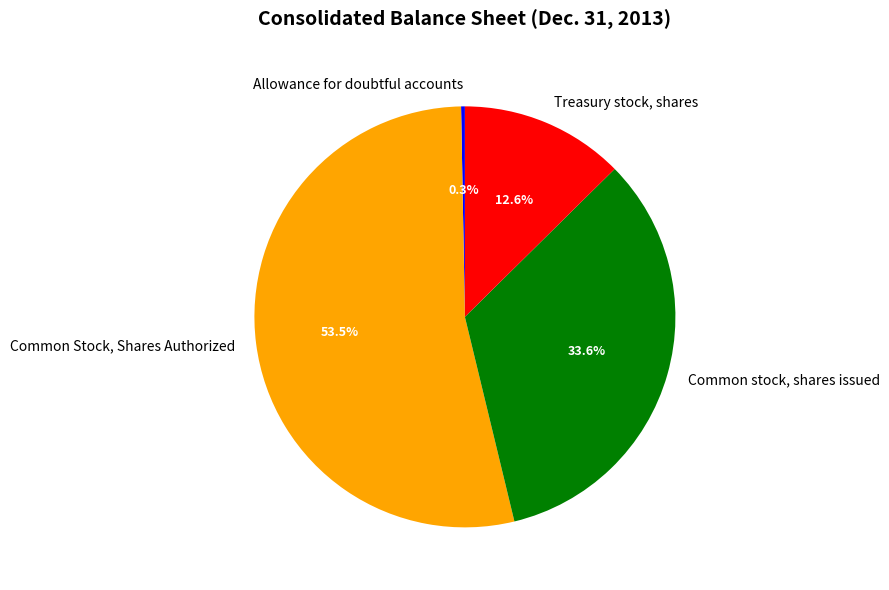

Between Common stock, shares issued and Allowance for doubtful accounts, which is larger?

Common stock, shares issued